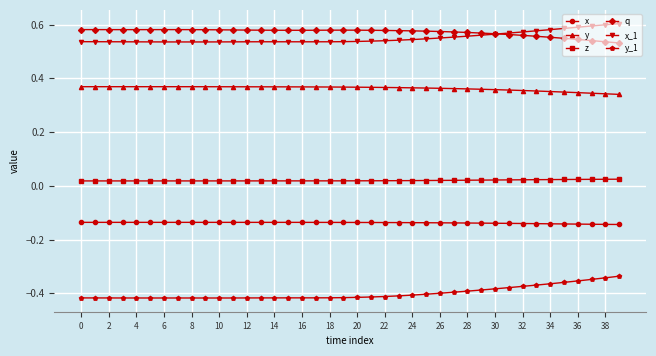

True or false: q and y intersect in this chart.

False